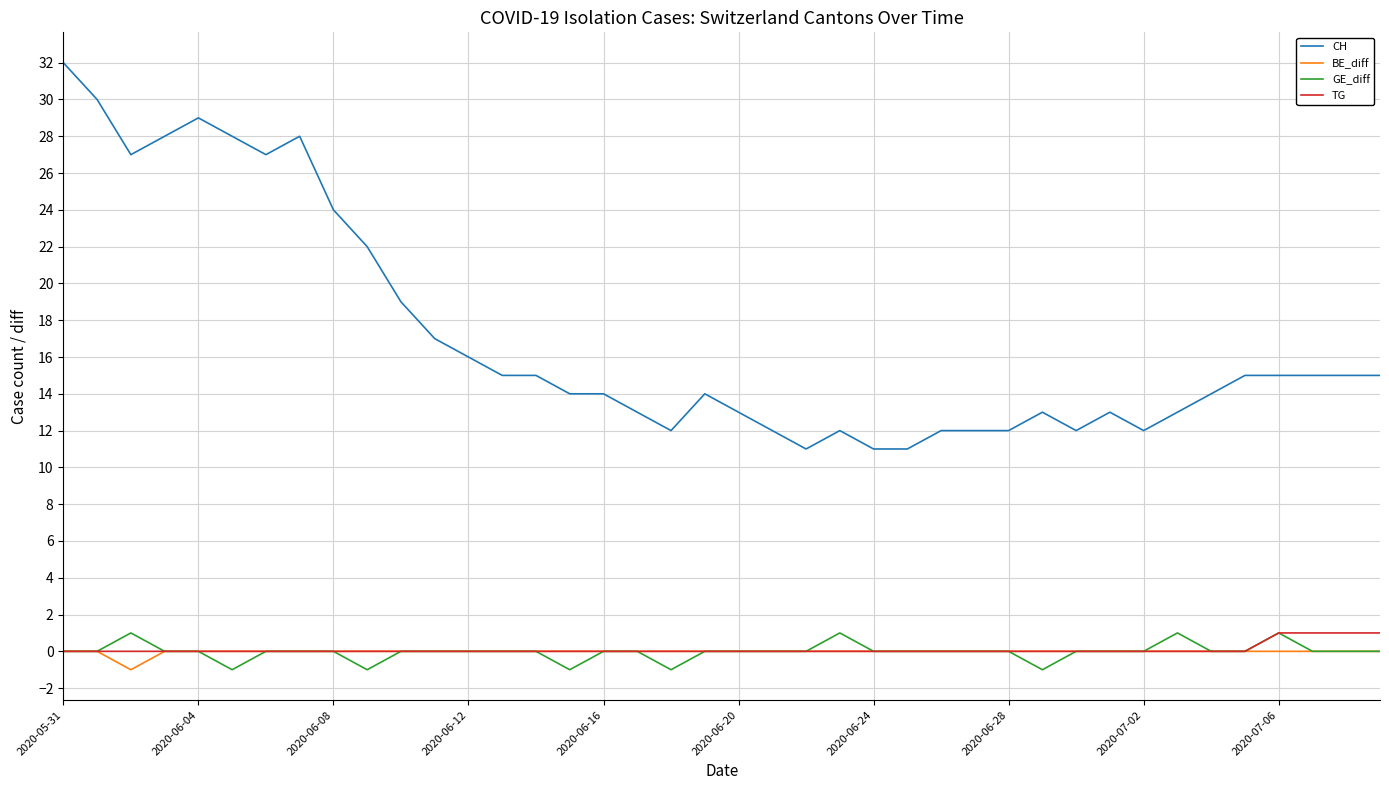

What are all the series names shown in the legend?

CH, BE_diff, GE_diff, TG